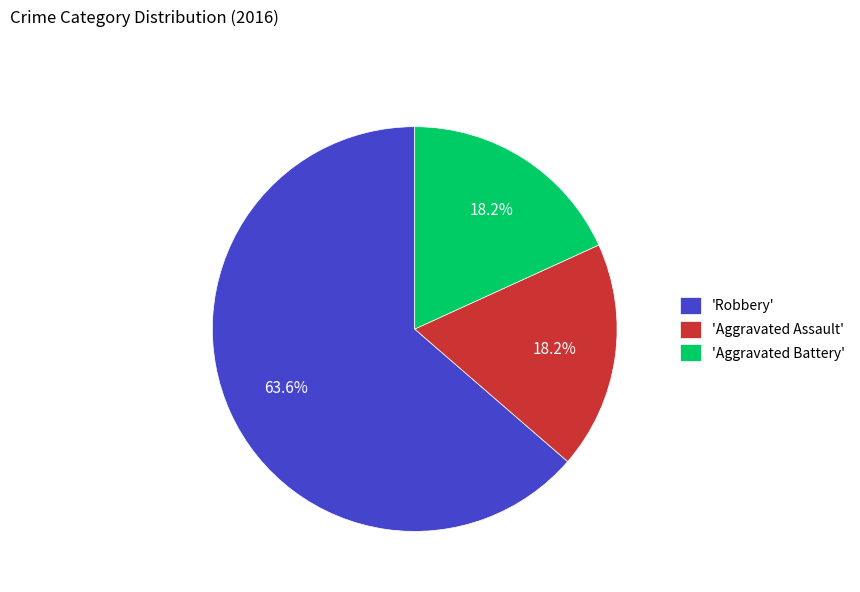

Which category has the biggest portion of the pie?

'Robbery'